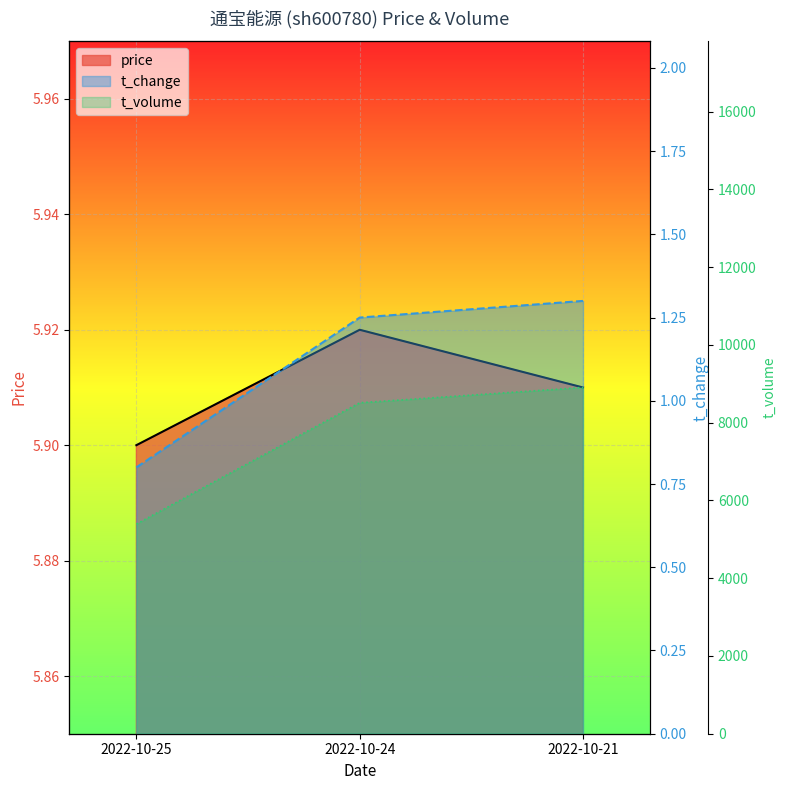

Between 2022-10-25 and 2022-10-21, which series saw the biggest shift?

t_volume